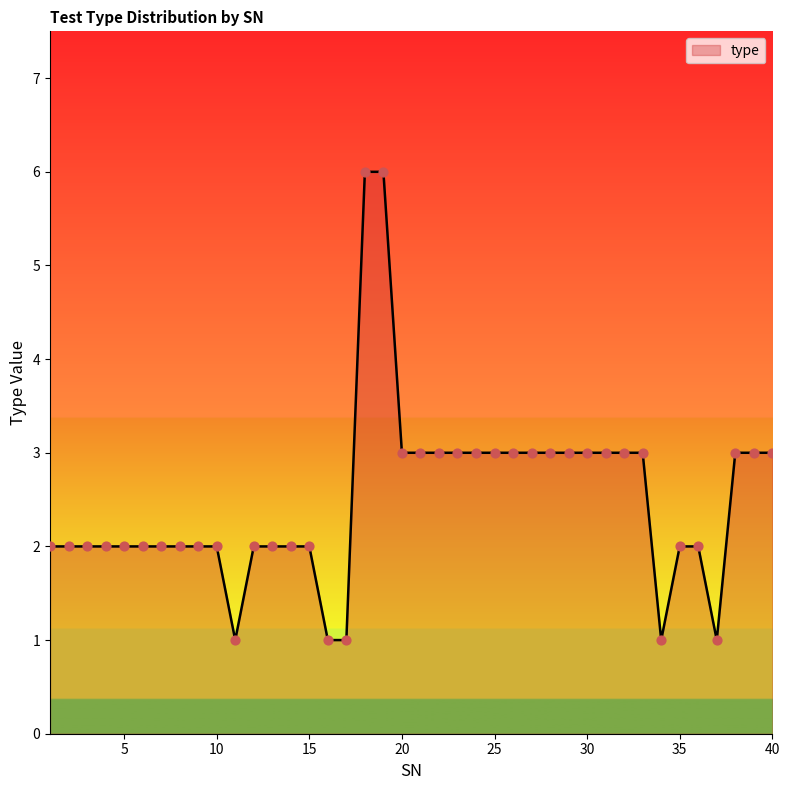

What is the maximum value shown in the chart?

6